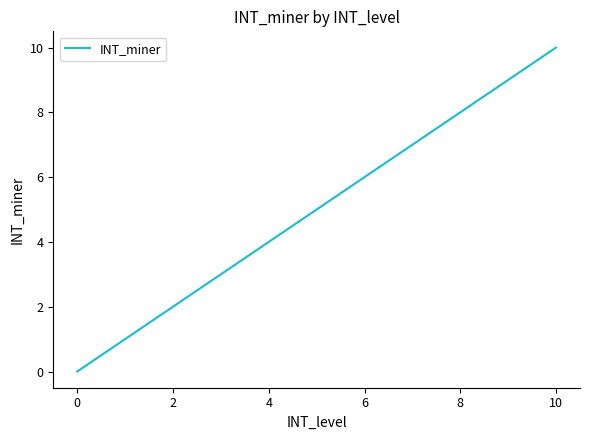

What is the difference between the maximum and minimum values?

10